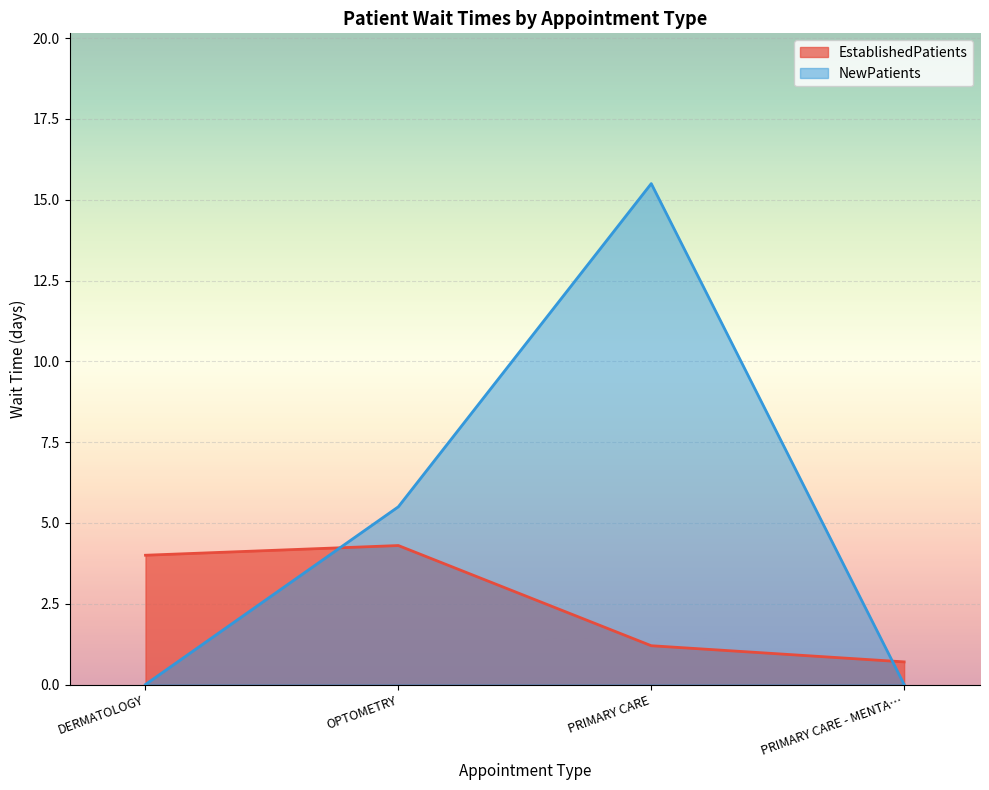

The NewPatients series shows 0.0 at PRIMARY CARE - MENTA…. True or false?

True